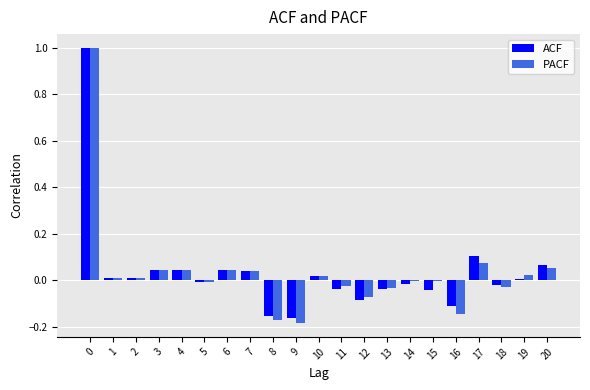

Is the value of PACF at 0 greater than the value of ACF at 12?

Yes